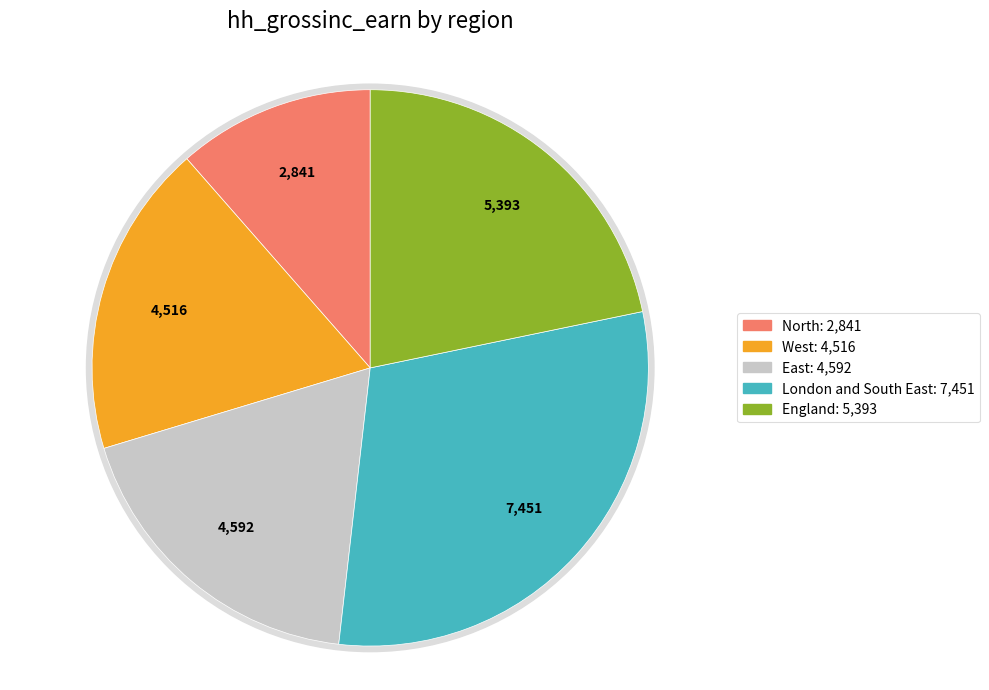

Is it true that East is 19% of the pie?

True